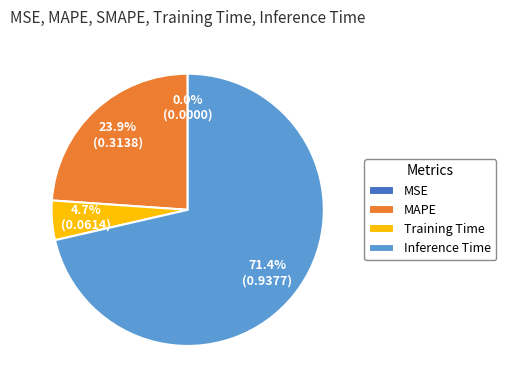

Combined, do Training Time and MAPE account for over 50%?

No